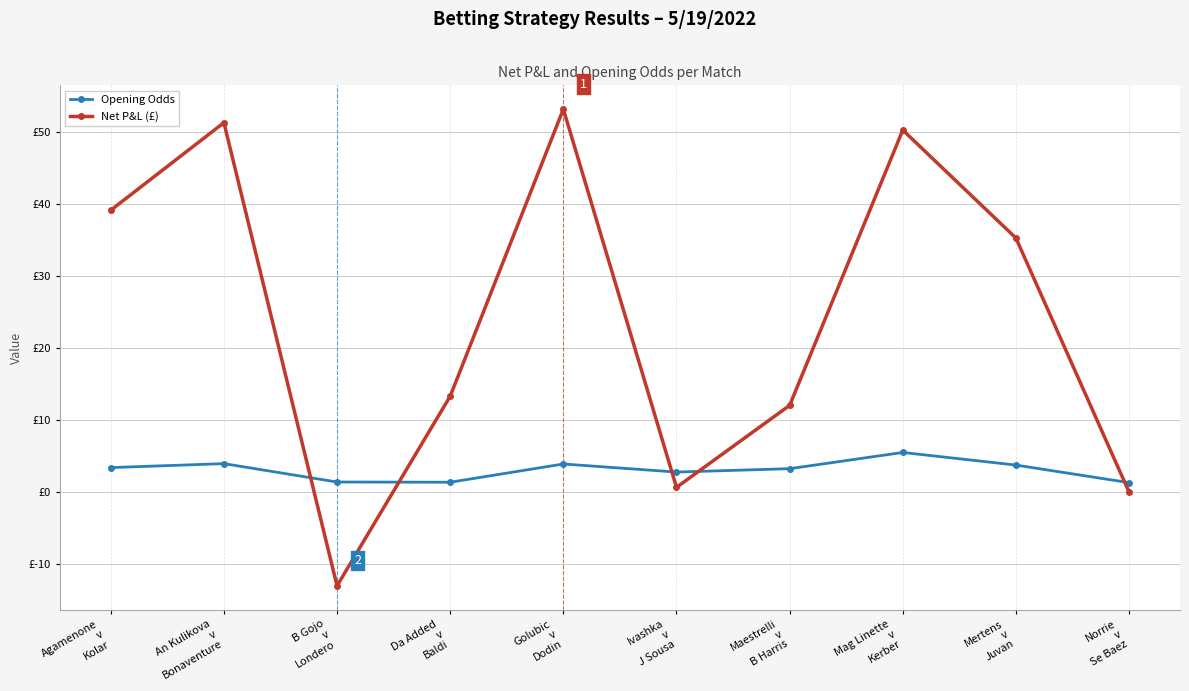

At which label is Opening Odds closest to 3?

Ivashka
v
J Sousa